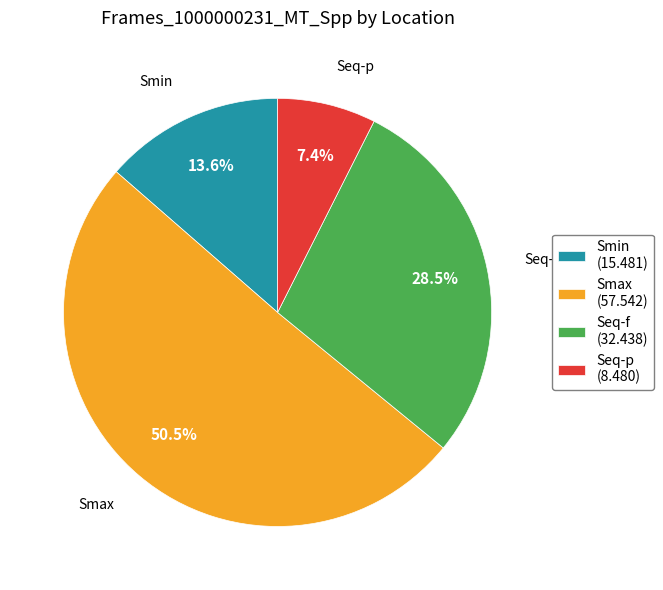

How many segments does this pie chart have?

4